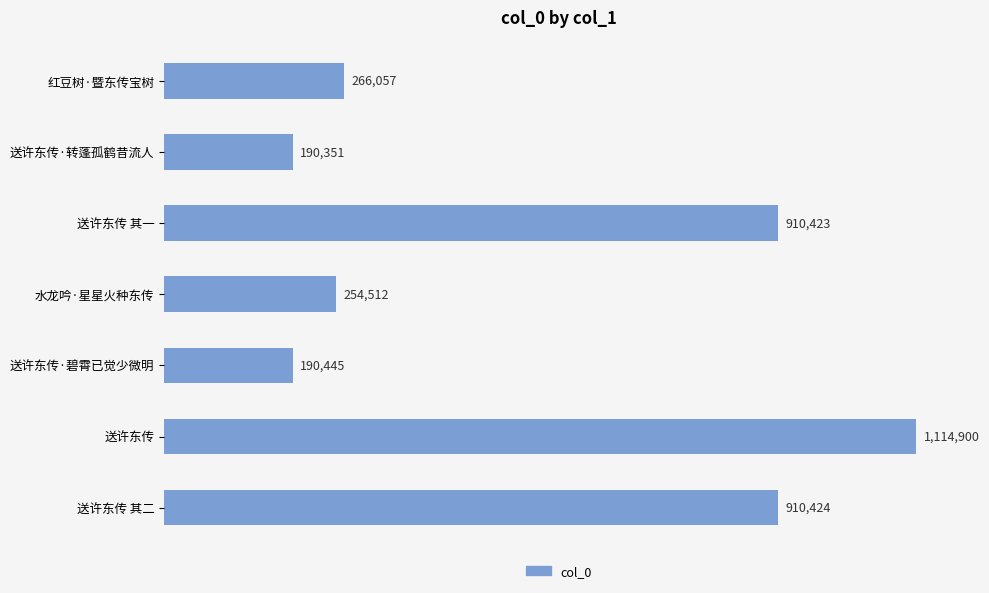

List the labels in order of value, smallest first.

送许东传·转蓬孤鹤昔流人, 送许东传·碧霄已觉少微明, 水龙吟·星星火种东传, 红豆树·暨东传宝树, 送许东传 其一, 送许东传 其二, 送许东传